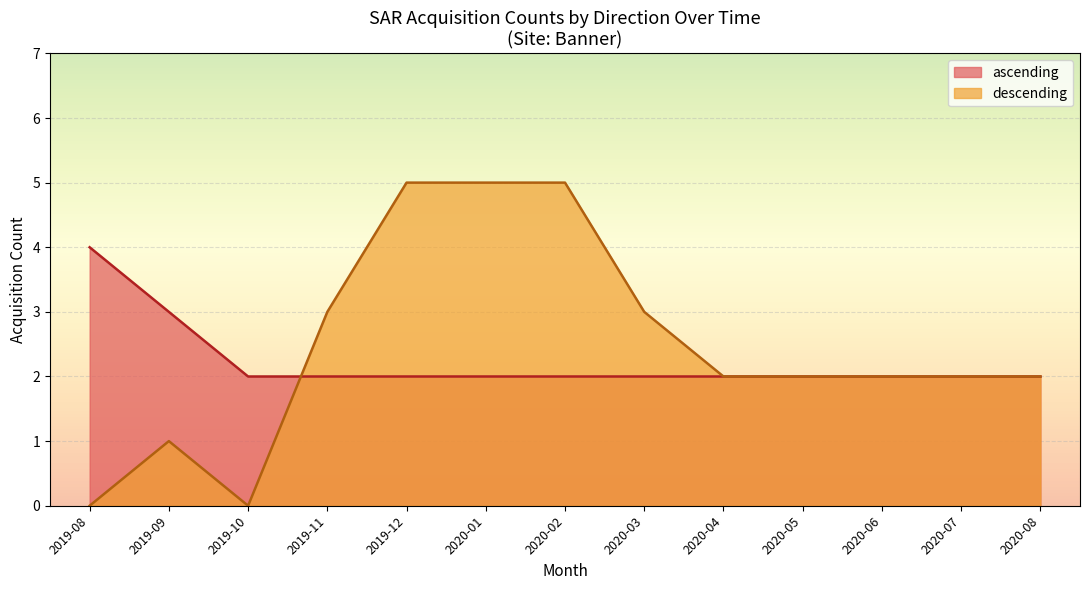

At 2019-11, list the series in order from smallest to largest.

ascending, descending